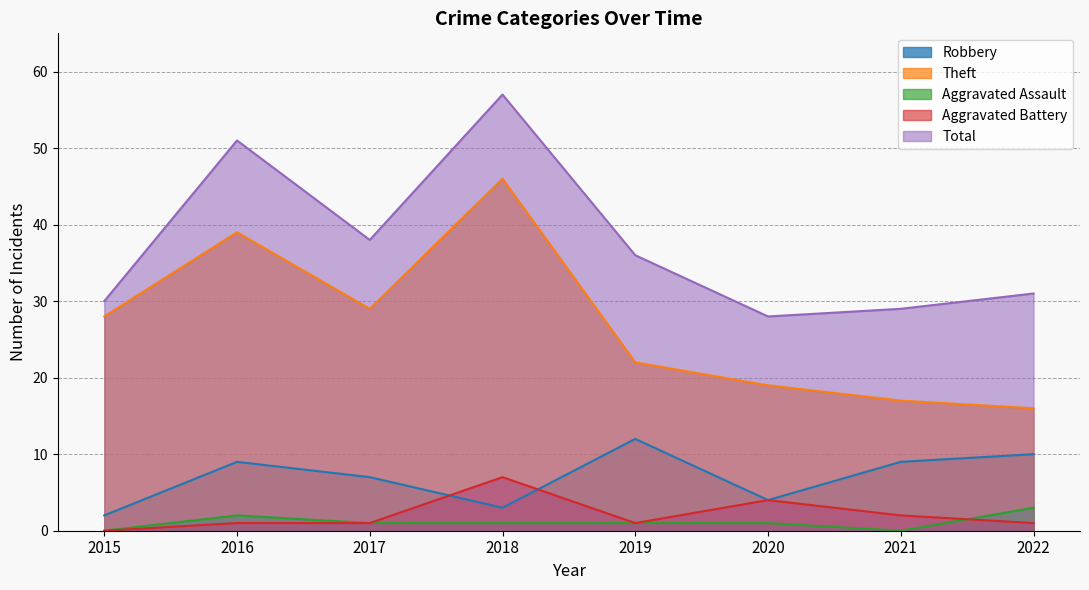

What is the sum of all Aggravated Battery values?

17